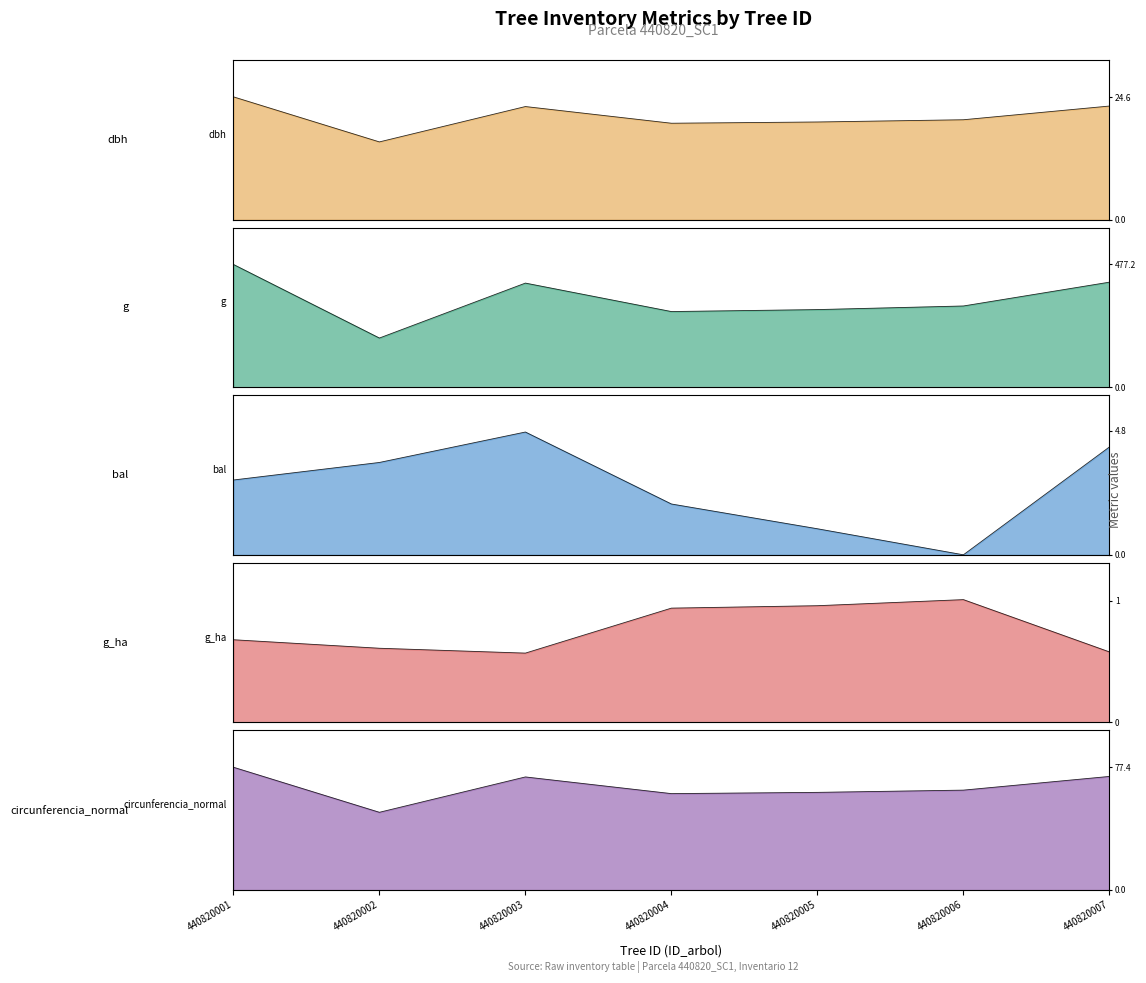

True or false: circunferencia_normal has a value of 61.6 at 440820005.

True